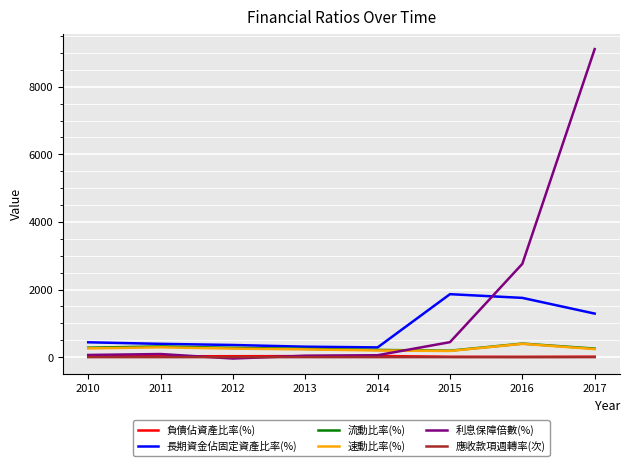

Read the 長期資金佔固定資產比率(%) value at 2010.

440.5